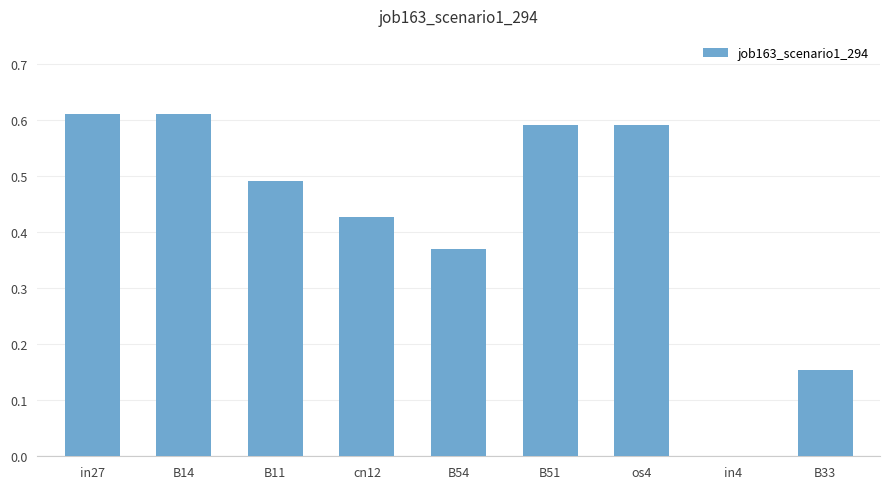

True or false: the data shows 0.9 at B14.

False